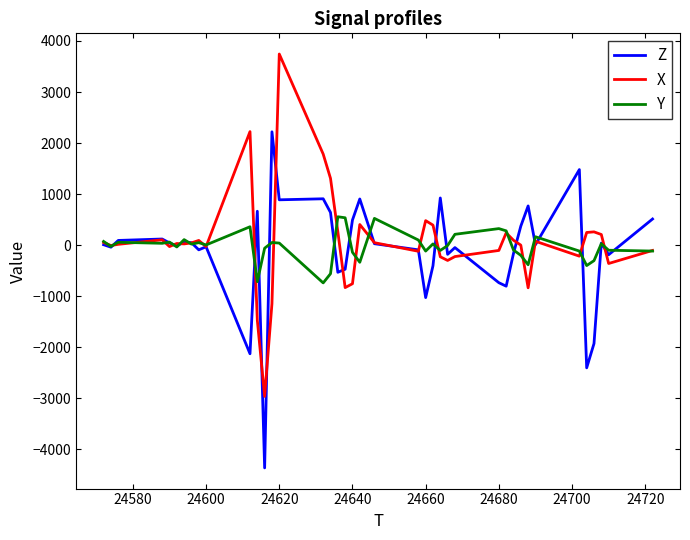

What is the greatest value displayed?

3744